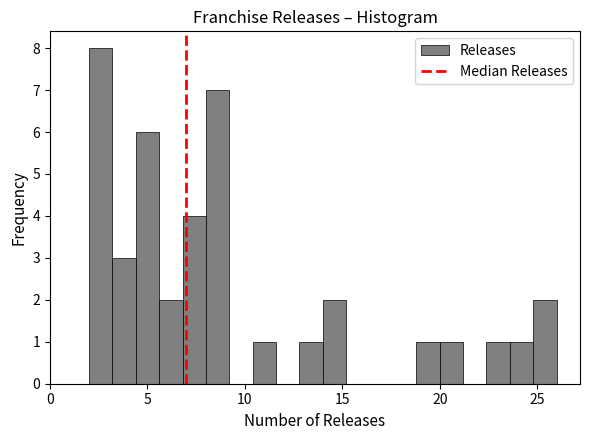

Read against the x-axis, roughly where is the centre of the tallest bar?

2.5